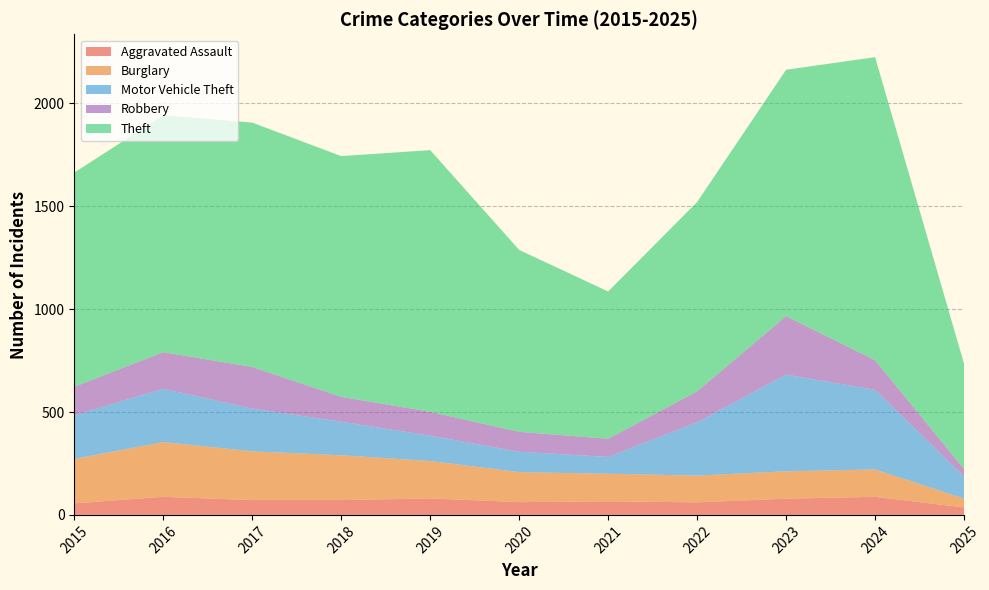

Reading left to right, transcribe all the data shown in this chart.

Aggravated Assault: 2015=56	2016=88	2017=72	2018=72	2019=80	2020=62	2021=66	2022=61	2023=79	2024=88	2025=36
Burglary: 2015=216	2016=266	2017=237	2018=218	2019=182	2020=146	2021=134	2022=130	2023=133	2024=133	2025=43
Motor Vehicle Theft: 2015=212	2016=259	2017=208	2018=163	2019=123	2020=99	2021=82	2022=259	2023=470	2024=387	2025=108
Robbery: 2015=139	2016=178	2017=202	2018=121	2019=116	2020=97	2021=88	2022=151	2023=284	2024=144	2025=36
Theft: 2015=1041	2016=1151	2017=1188	2018=1170	2019=1272	2020=884	2021=716	2022=920	2023=1198	2024=1473	2025=511